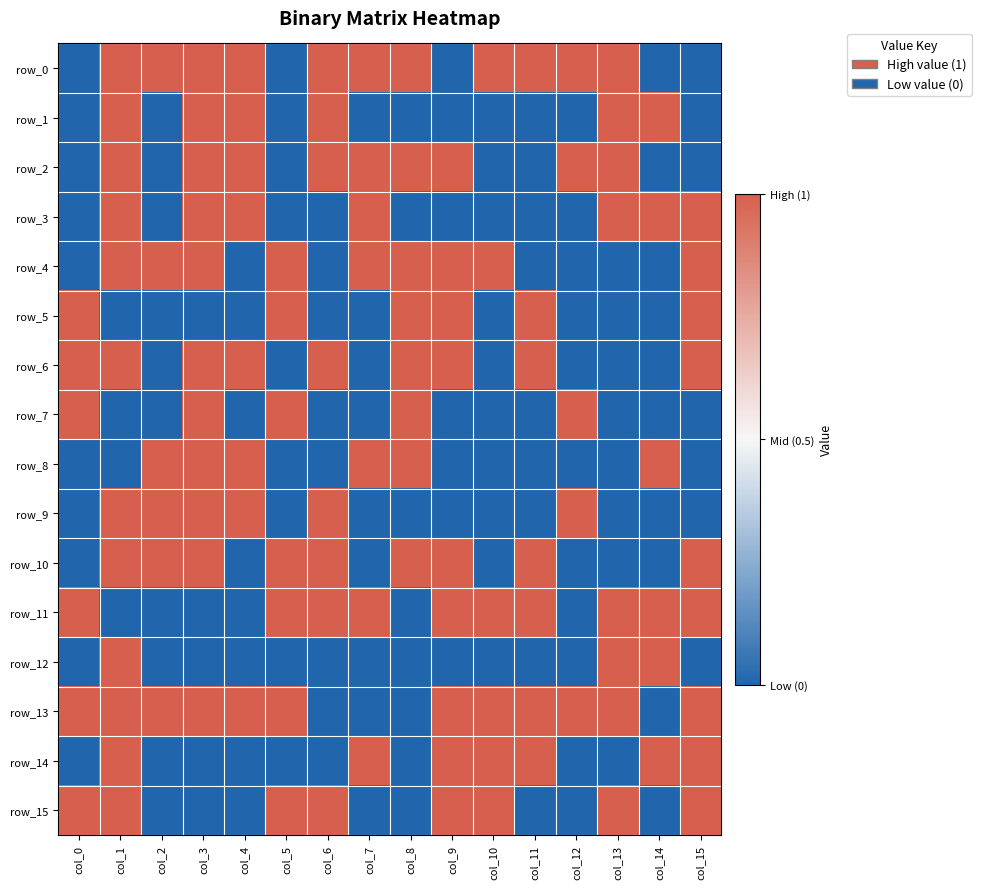

Between col_2 and col_14, which series saw the biggest shift?

row_0